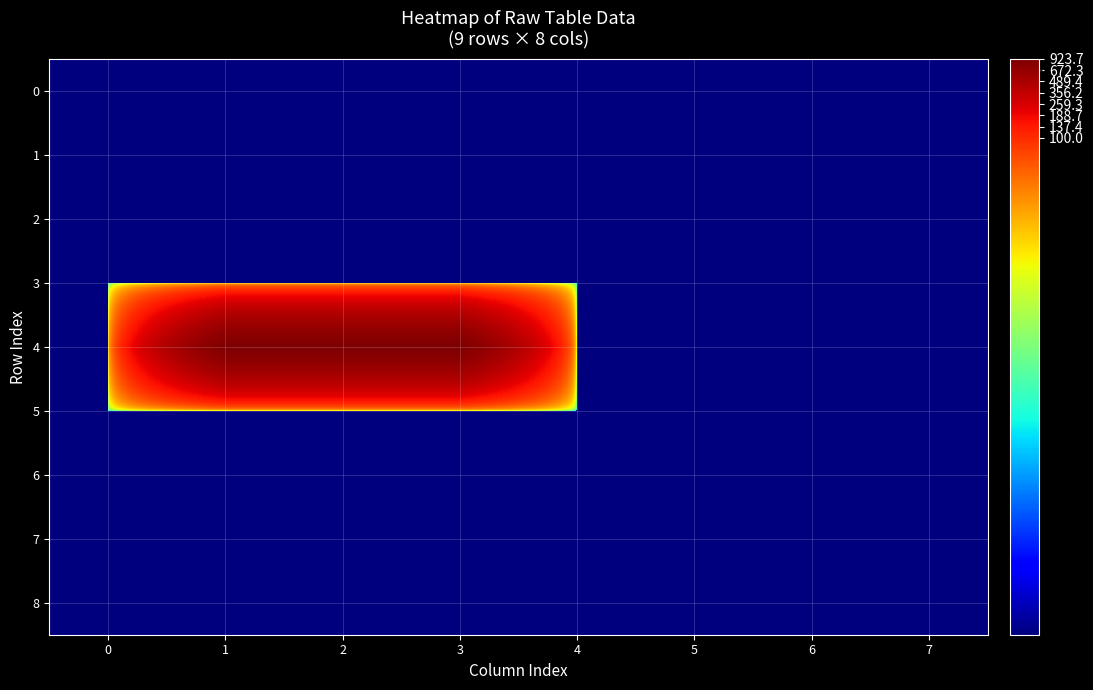

Rank the series by their maximum value, from lowest to highest.

0, 1, 2, 3, 5, 6, 7, 8, 4